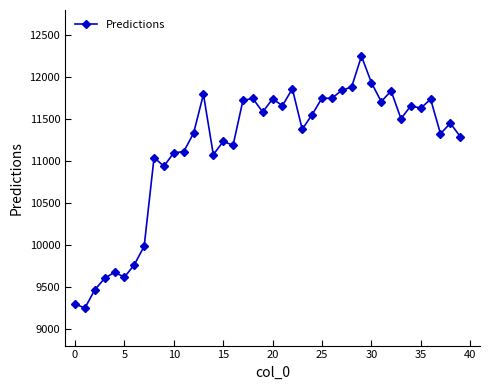

True or false: the data has more than 2 interior local peaks.

True